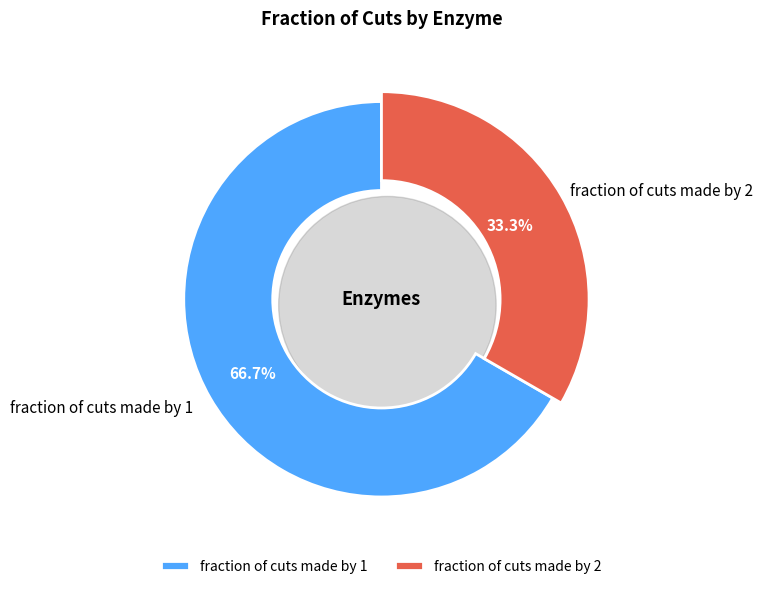

How much of the chart is everything except fraction of cuts made by 2?

66.7%